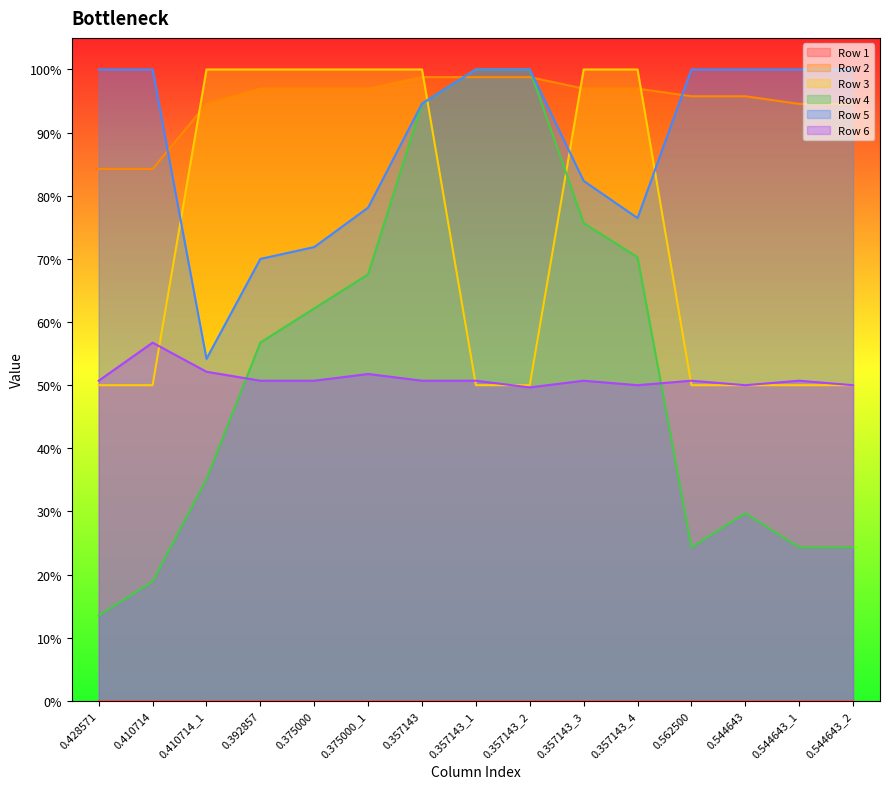

What is the total value across all series at 0.410714?

3.1